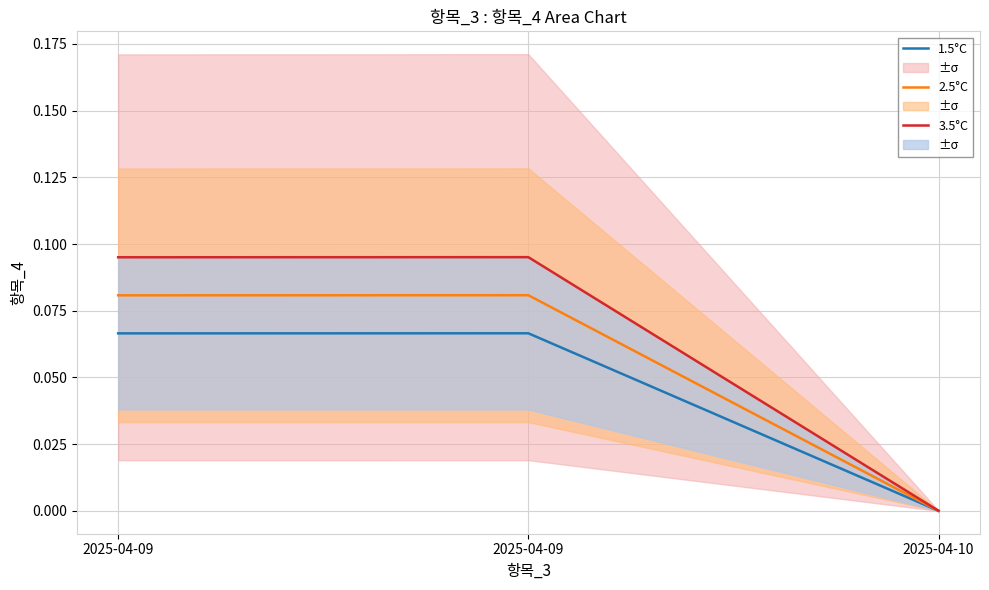

Reading right to left, what are all the values shown in this chart?

1.5°C: 2025-04-10=0.0	2025-04-09=0.1	2025-04-09=0.1
2.5°C: 2025-04-10=0.0	2025-04-09=0.1	2025-04-09=0.1
3.5°C: 2025-04-10=0.0	2025-04-09=0.1	2025-04-09=0.1